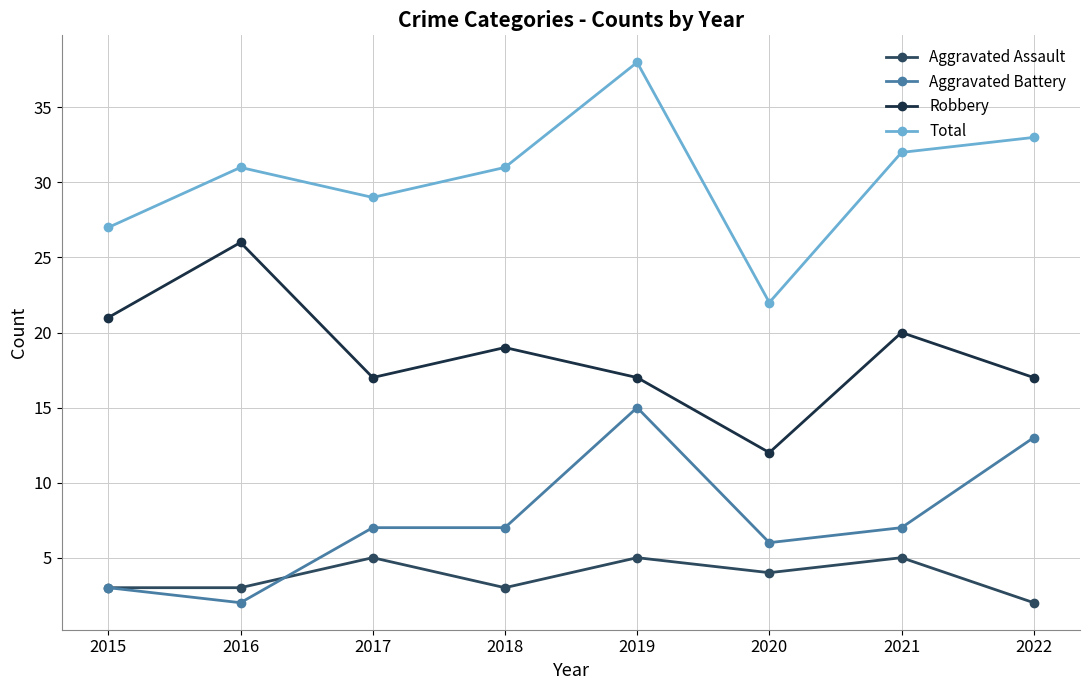

List the series in order of their peak value, highest first.

Total, Robbery, Aggravated Battery, Aggravated Assault